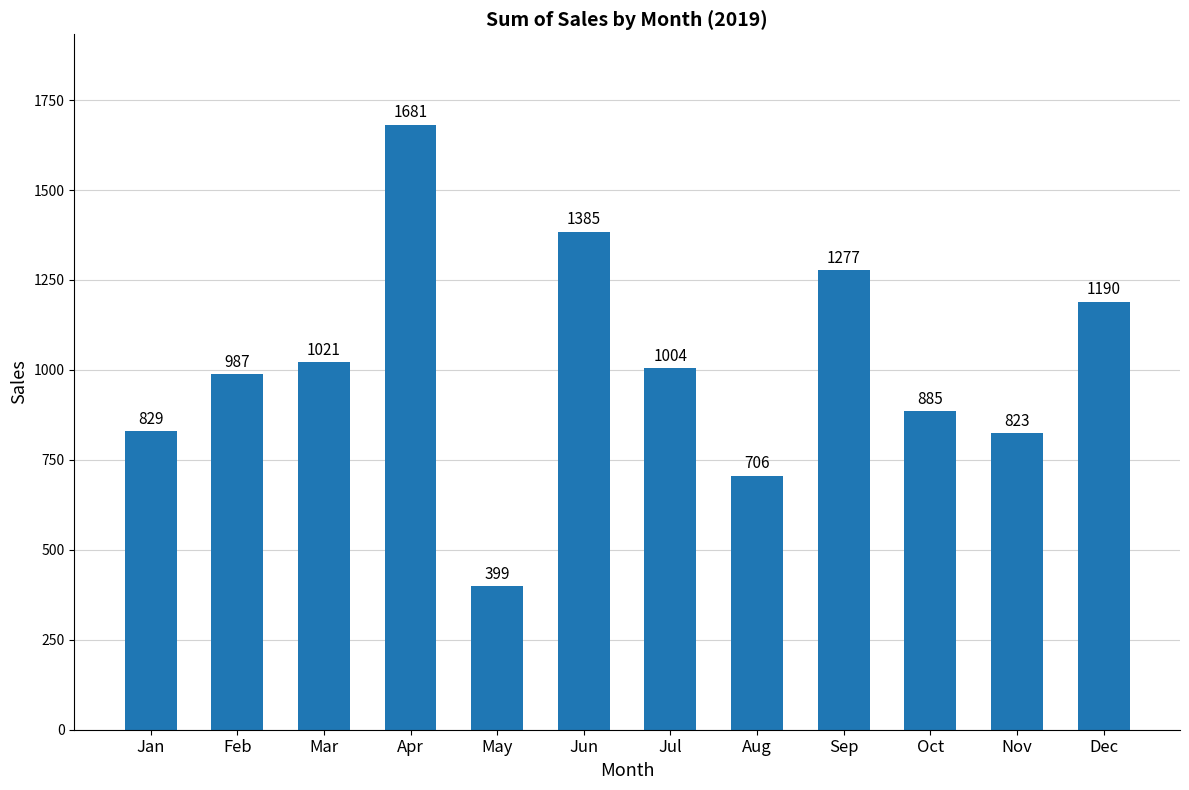

List the labels in order of value, largest first.

Apr, Jun, Sep, Dec, Mar, Jul, Feb, Oct, Jan, Nov, Aug, May